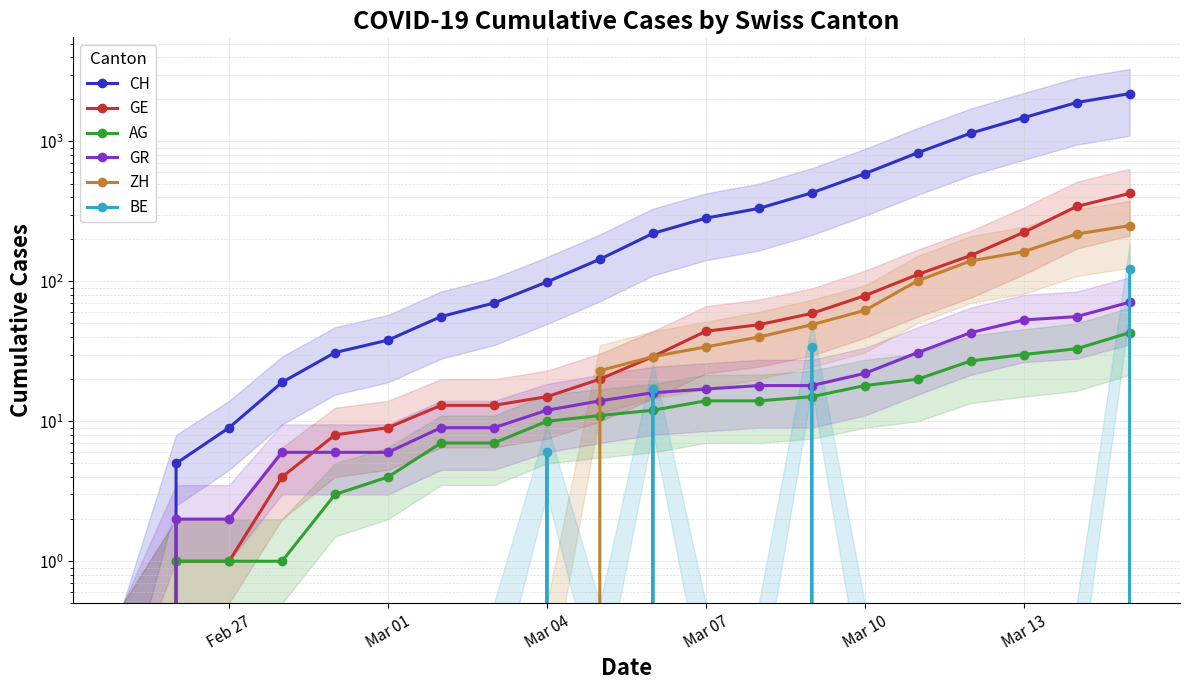

What is the greatest value displayed?

2196